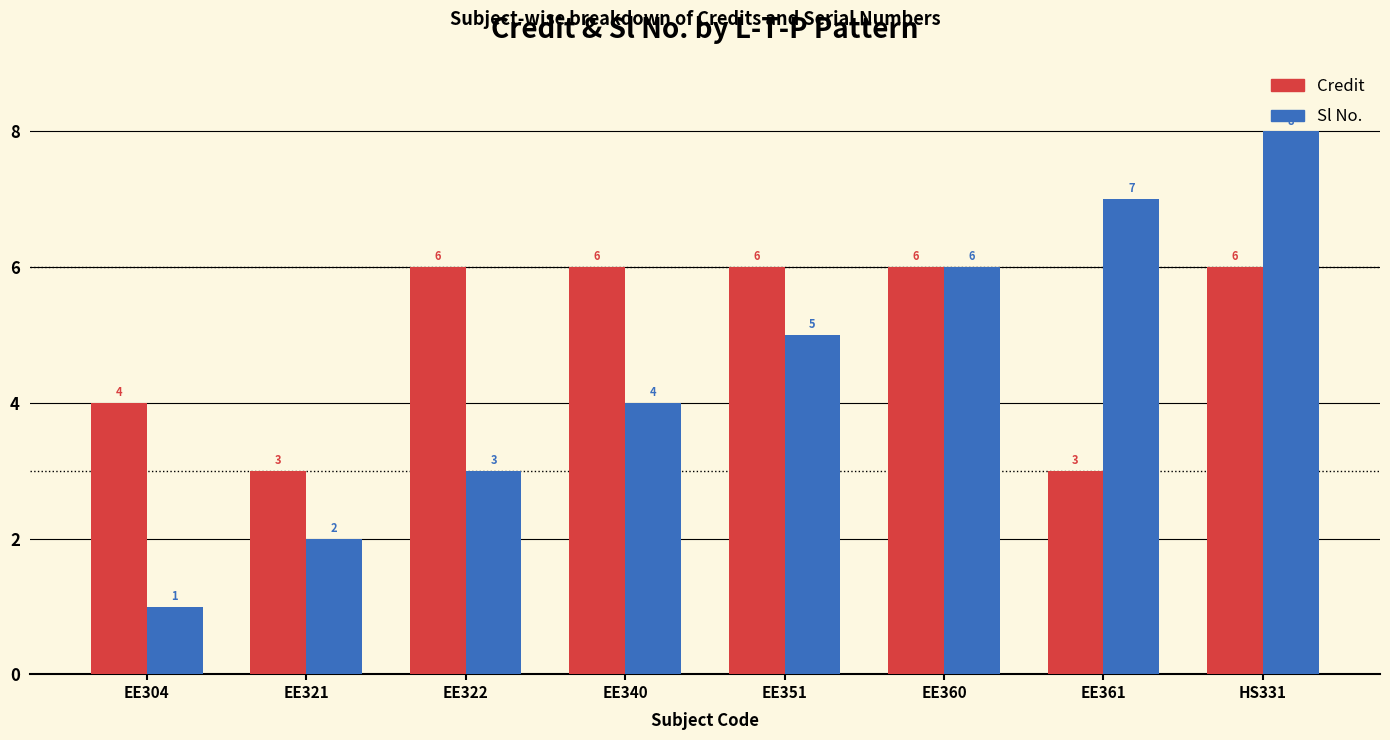

Between EE361 and HS331, which series saw the biggest shift?

Credit